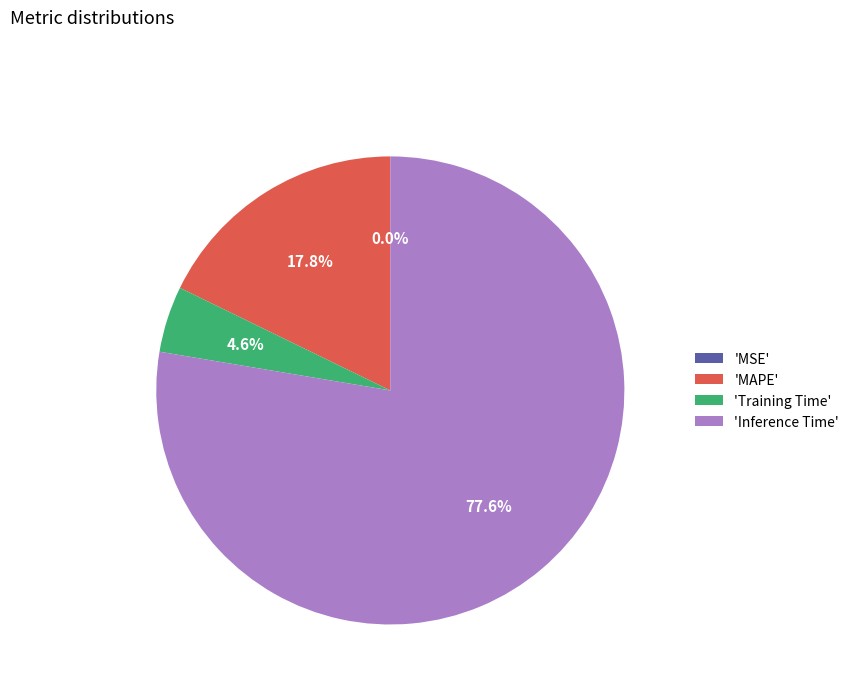

Do 'Inference Time' and 'Training Time' together represent more than half of the pie?

Yes